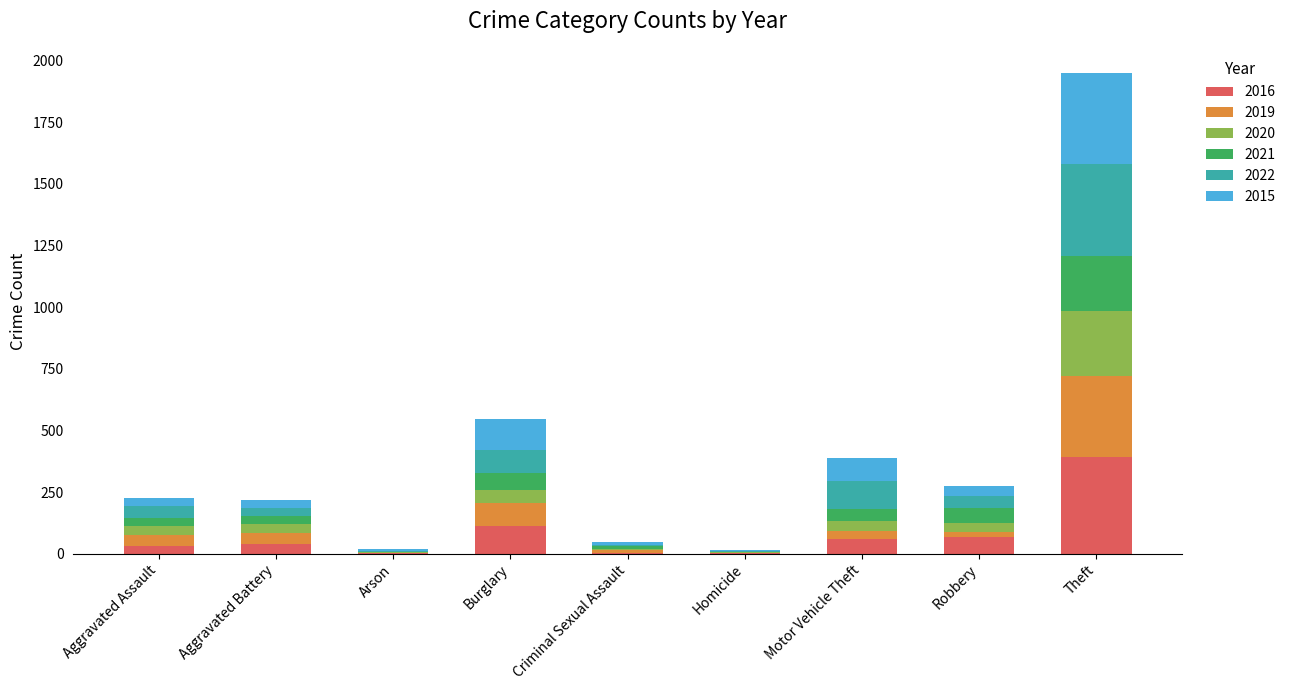

What is the highest value of the 2016 series?

394